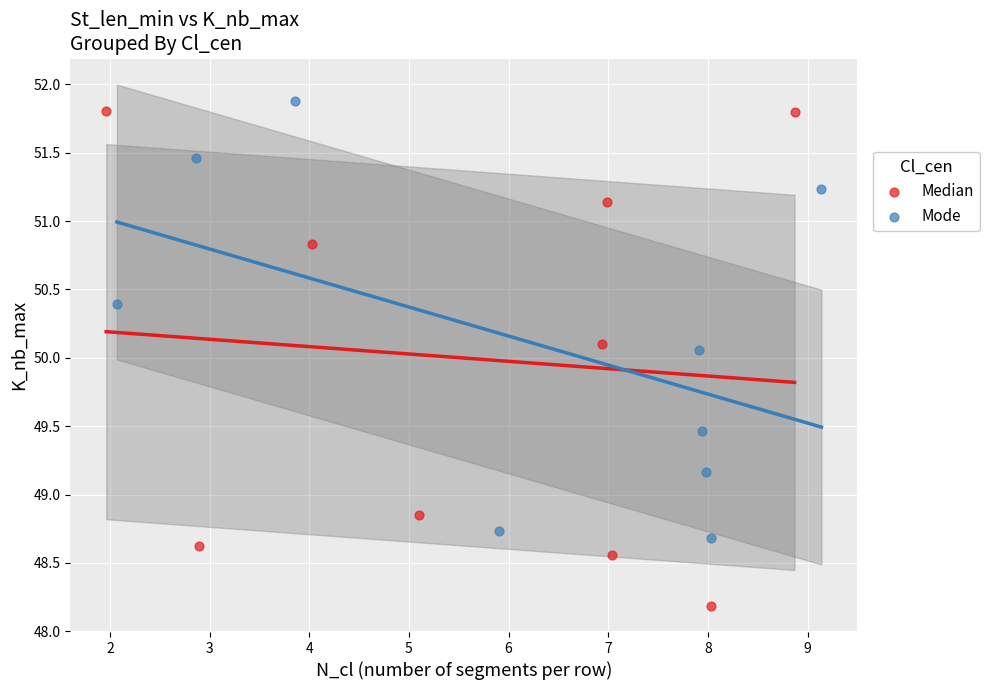

Which series contains the highest Y value?

Mode